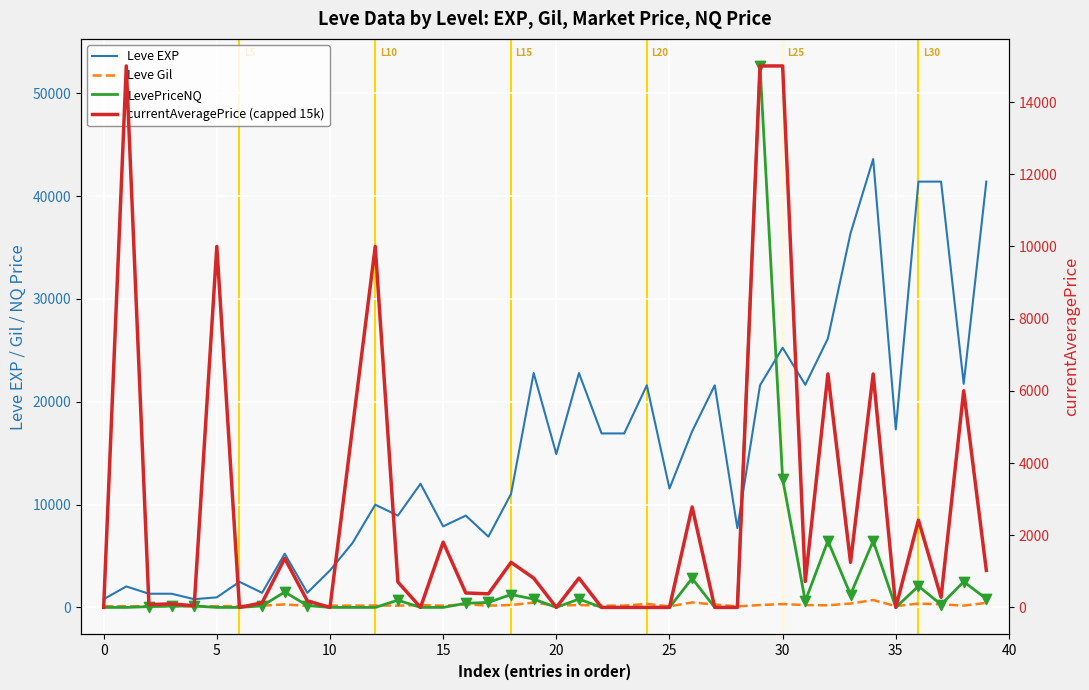

What is the total value across all series at 16?

9614